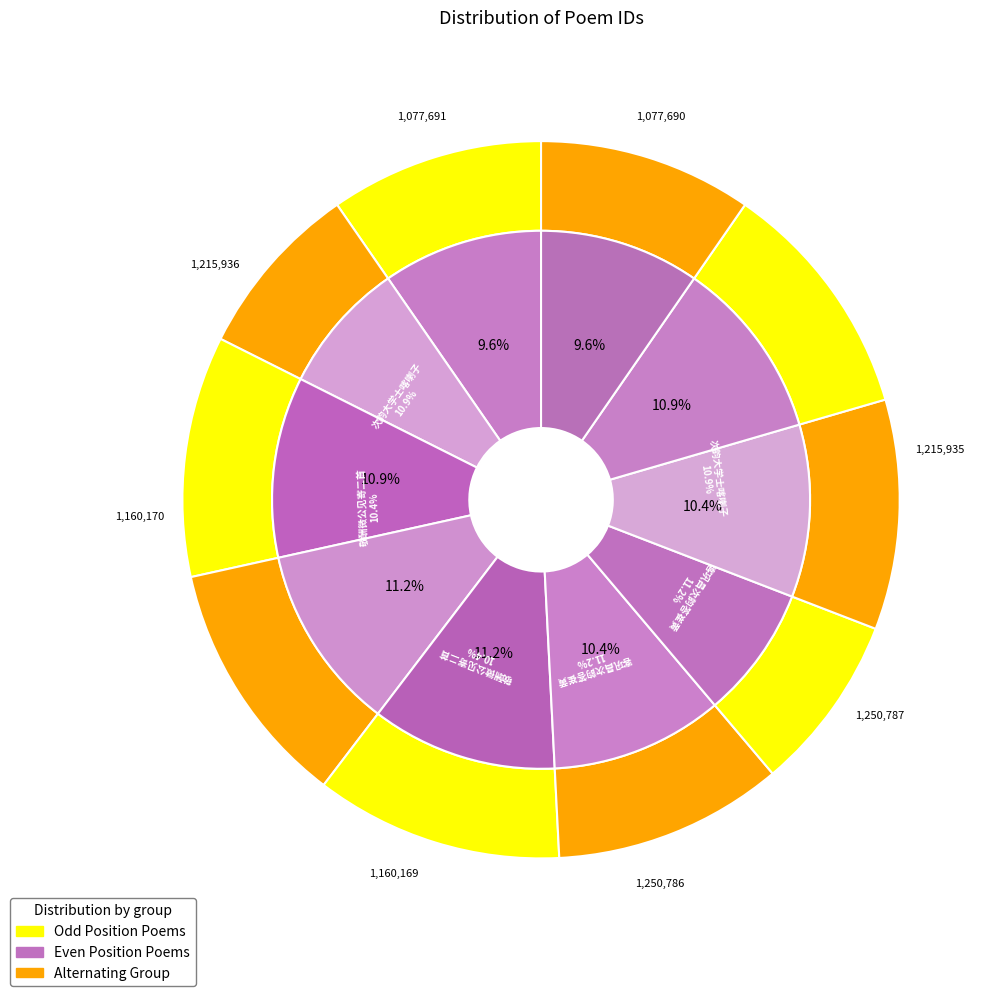

Combined, do 客巩昌次韵答崔黄二公见寄二首 其二 and 次韵和奉宁太尉相公见寄二首 其一 account for over 50%?

No